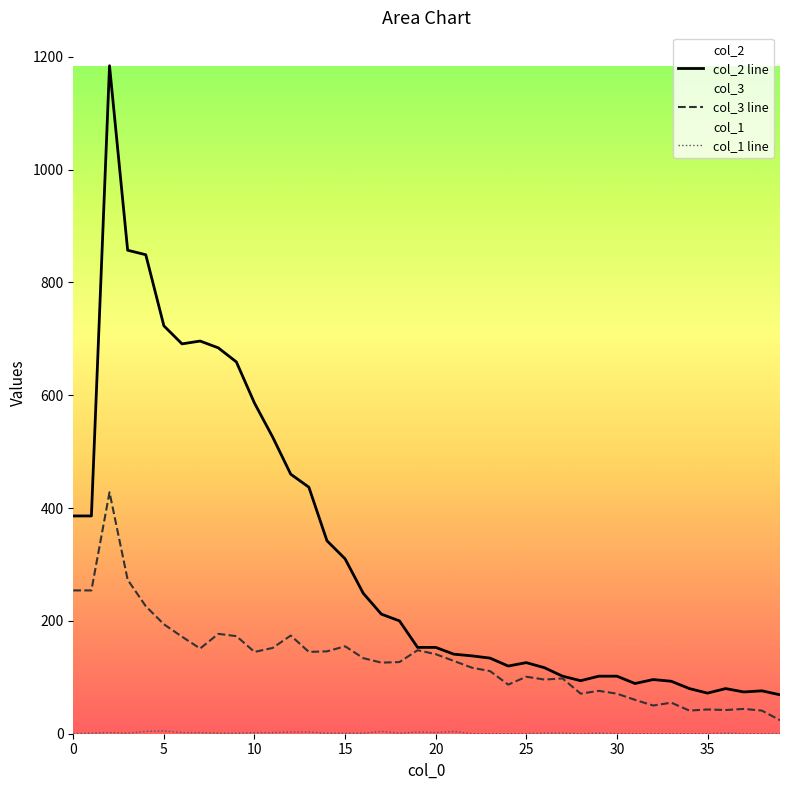

Reading left to right, transcribe all the data shown in this chart.

col_2 line: 386	386	1184	857	849	723	691	696	684	659	586	526	460	437	342	310	249	212	200	153	153	141	138	134	120	126	117	102	94	102	102	89	96	93	80	72	80	74	76	69
col_3 line: 254	254	428	273	226	194	172	151	177	173	145	152	174	145	146	155	134	126	127	148	141	129	117	111	87	101	96	98	71	76	71	60	50	55	41	43	42	44	41	24
col_1 line: 0	1	2	1	4	5	2	2	1	1	2	2	3	3	1	1	1	4	1	3	2	4	0	0	0	0	1	1	0	1	0	0	0	0	0	0	1	0	0	0